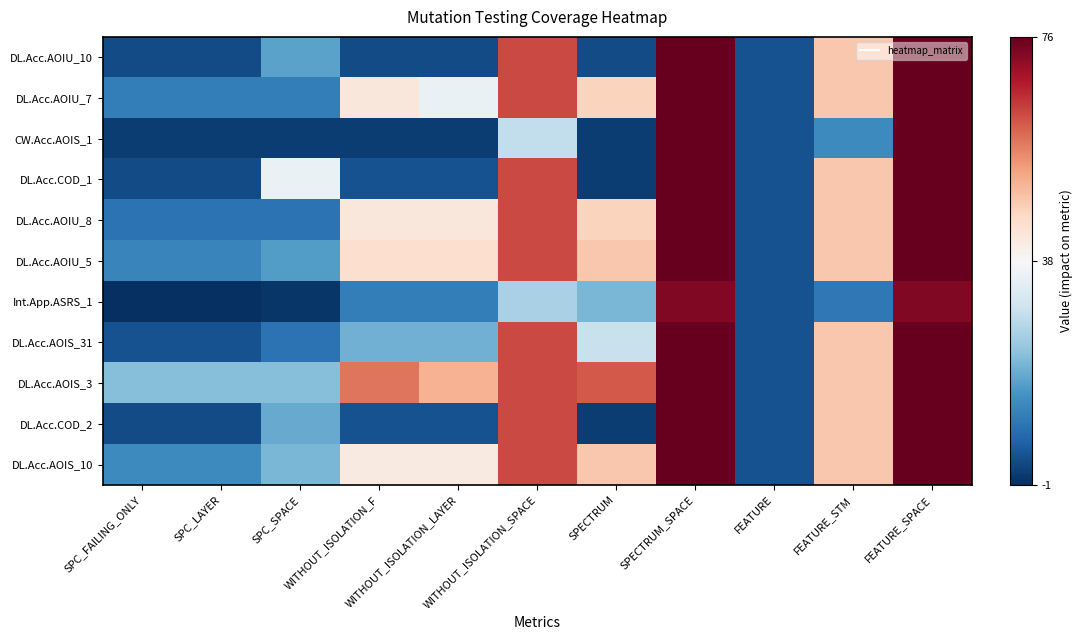

At which category is the sum across all series the highest?

SPECTRUM_SPACE